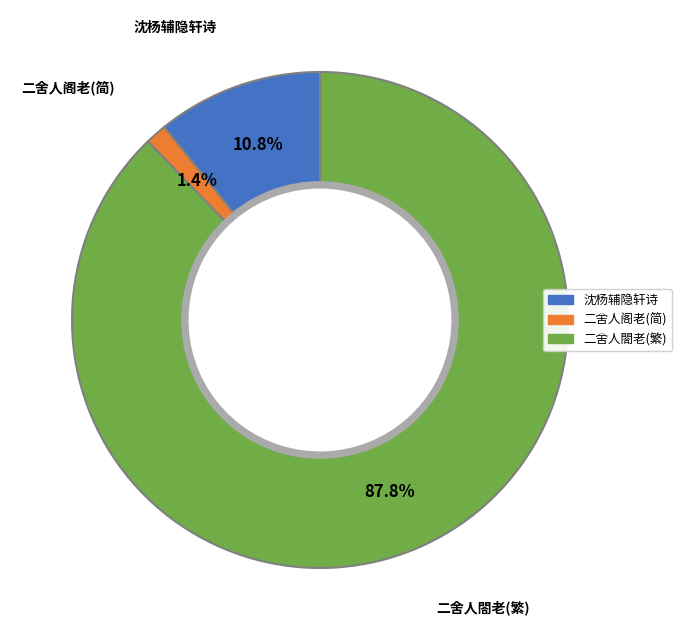

What portion of the pie excludes 与沈杨二舍人阁老同食敕赐樱桃玩物感恩因成十四韵?

98.6%